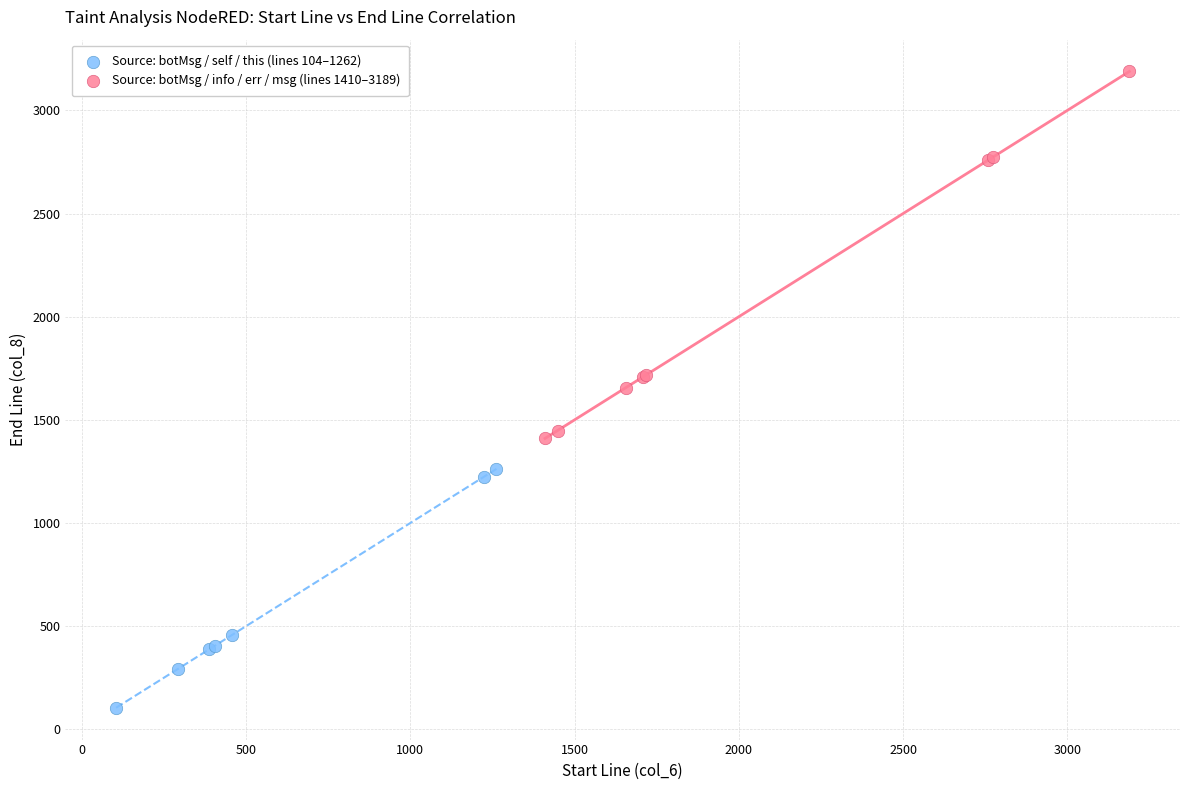

Which series contains the lowest Y value?

Source: botMsg / self / this (lines 104–1262)